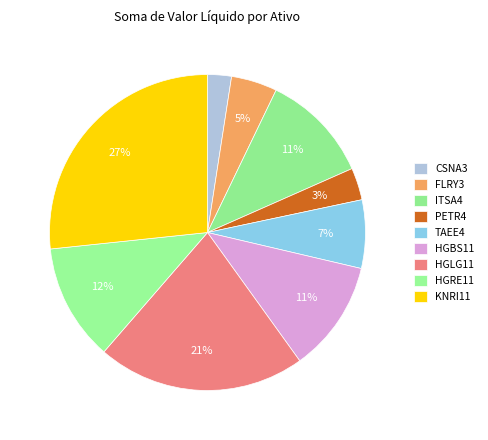

Between HGBS11 and KNRI11, which is larger?

KNRI11